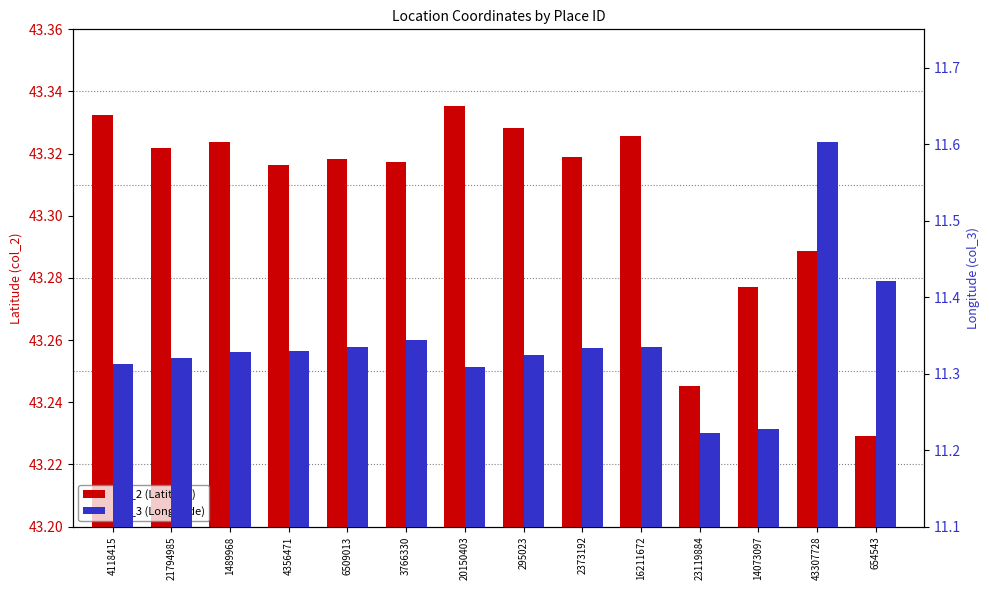

Rank the categories by col_3 (Longitude) value from lowest to highest.

23119884, 14073097, 20150403, 4118415, 21794985, 295023, 1489968, 4356471, 2373192, 16211672, 6509013, 3766330, 654543, 43307728